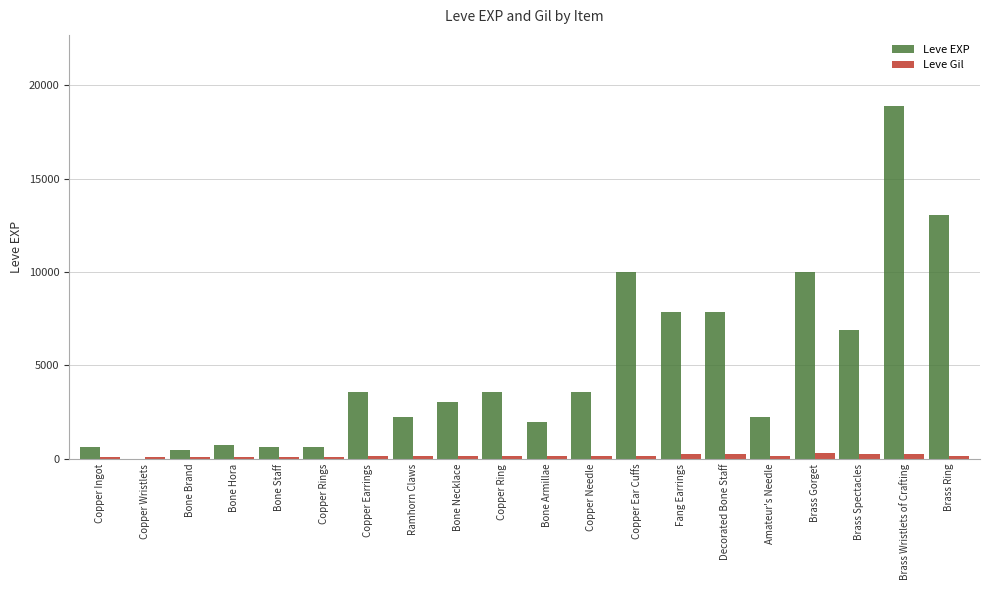

Is it true that Leve EXP equals 2929 at Bone Armillae?

False